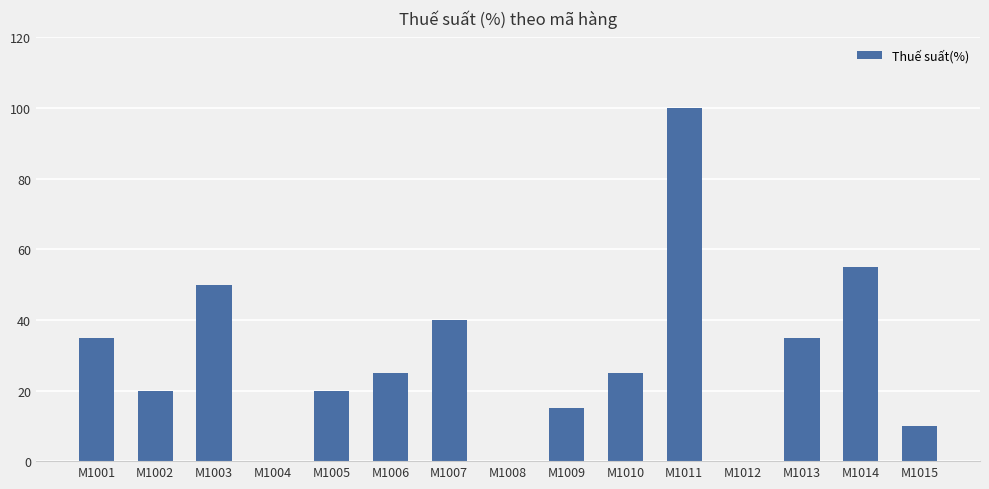

The value at M1012 is -69. True or false?

False